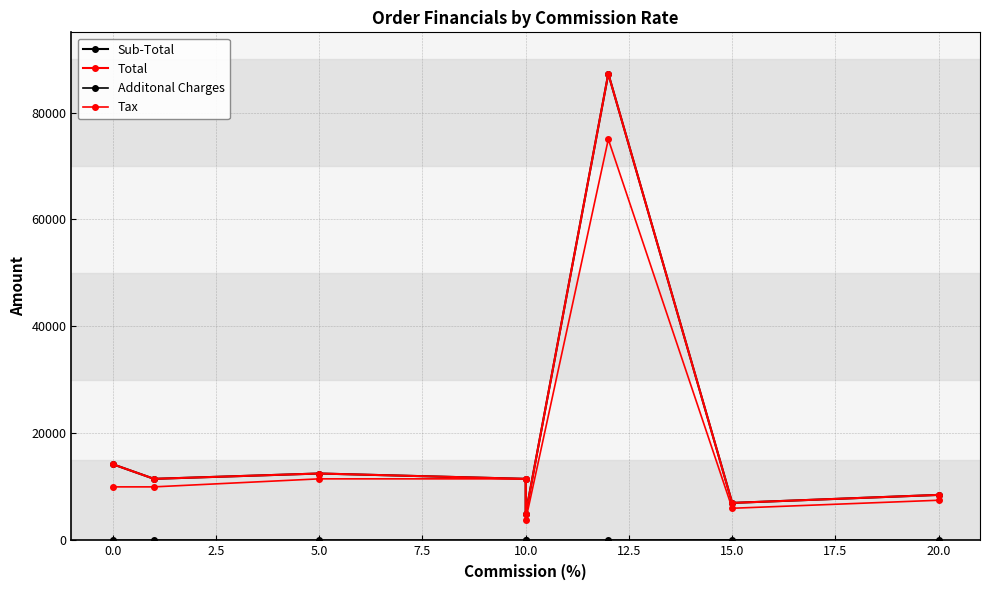

In Sub-Total, how many points are lower than both neighbors (excluding endpoints)?

3